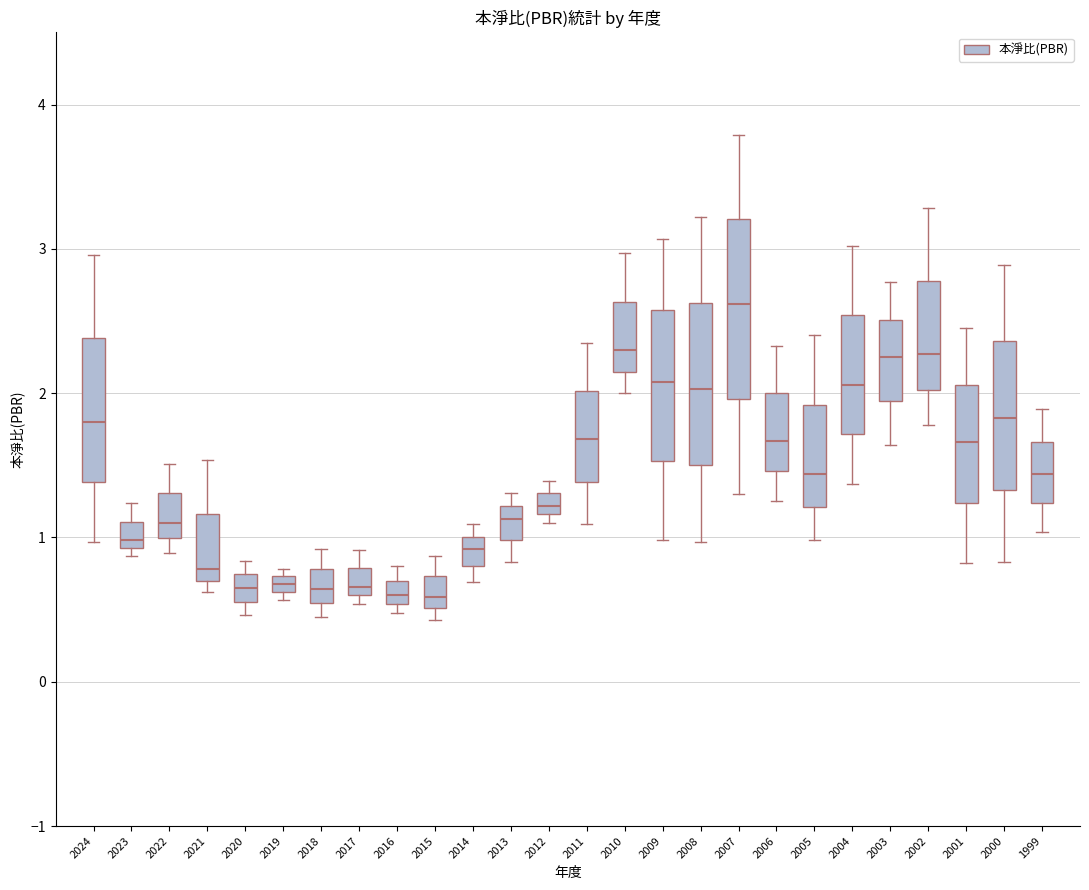

Where is the lower edge of the box at x = 2012 on the y-axis? The values are not printed on the chart, so give them approximately, as read against the axis.

1.2